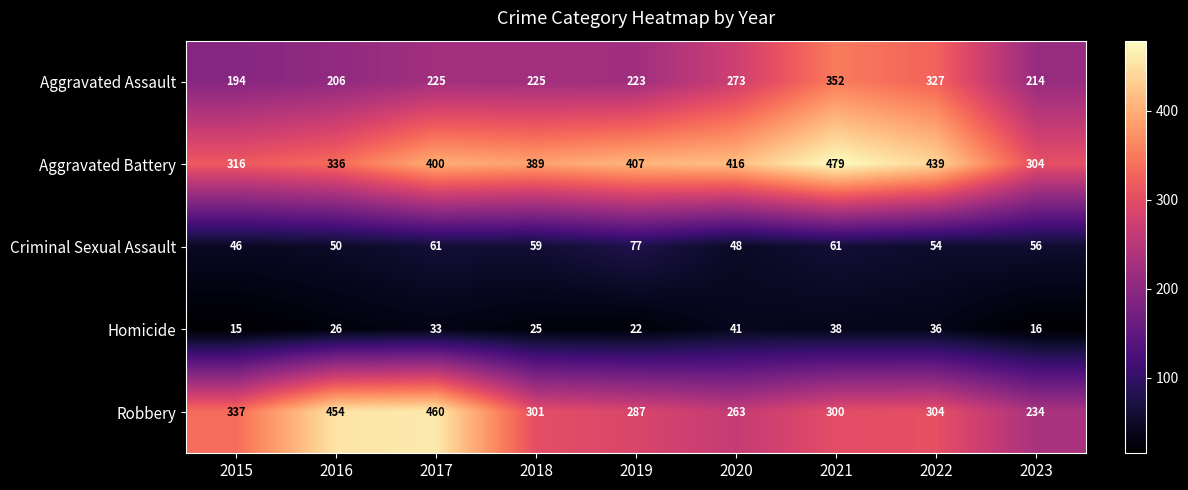

What is the difference between the second highest and minimum values in the Criminal Sexual Assault series?

15